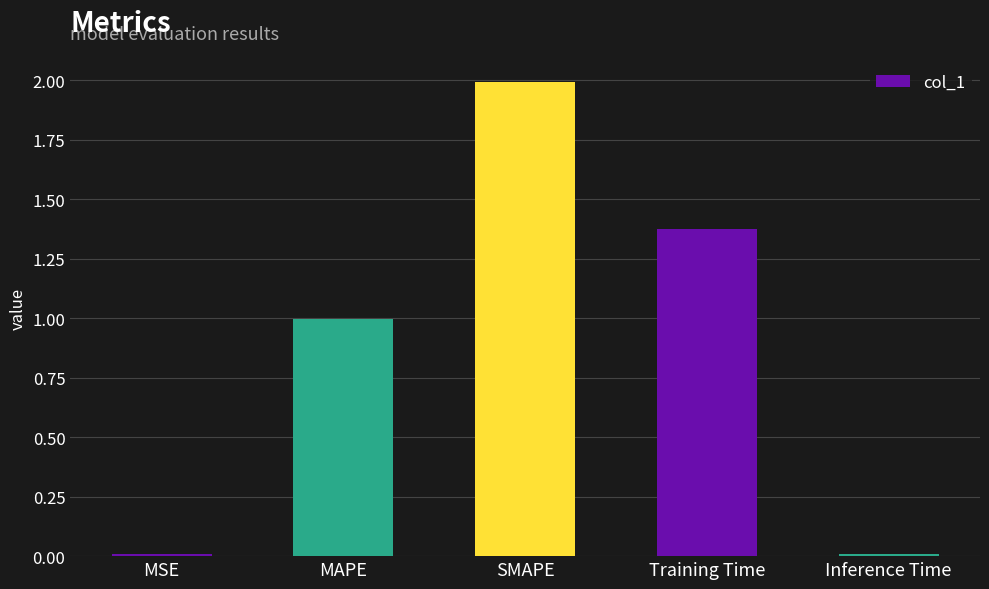

Between Training Time and MAPE, which is larger?

Training Time